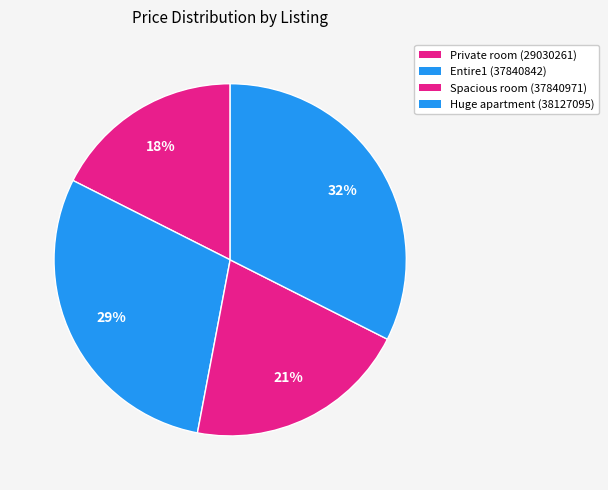

What percentage is the Private room (29030261) slice, to the nearest percent?

18%